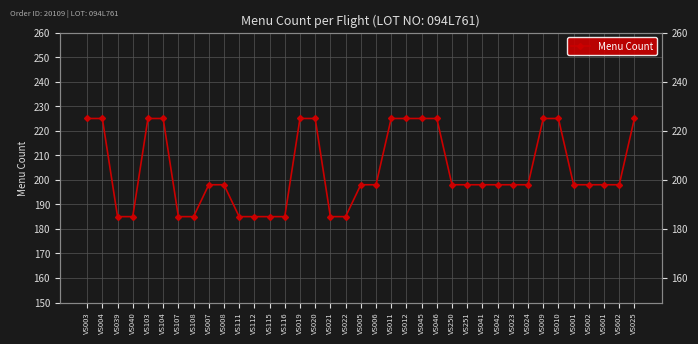

What is the difference between the maximum and minimum values?

40